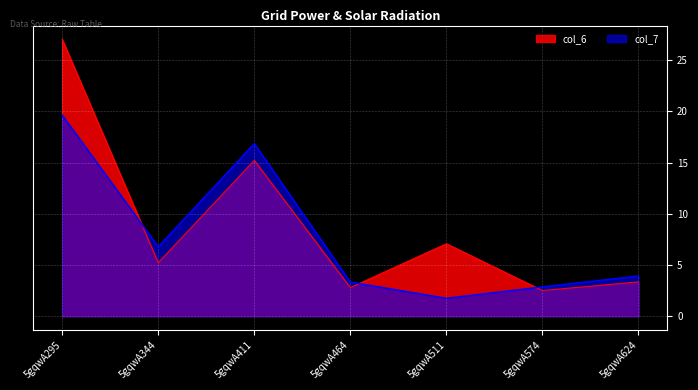

The col_7 series shows 2.9 at 5gqwA511. True or false?

False